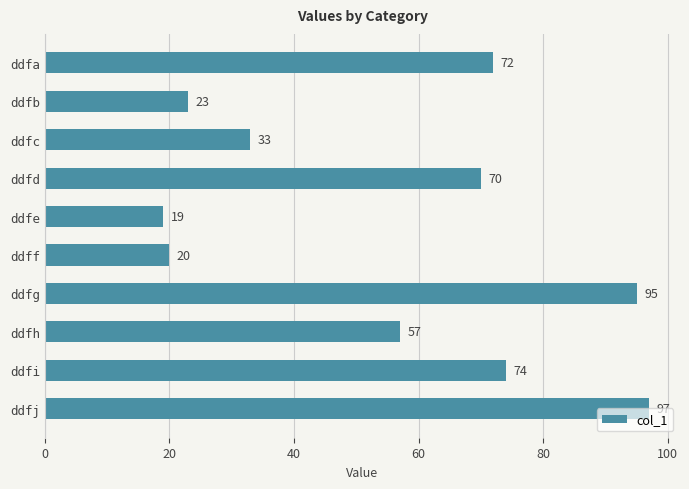

What is the value of the 6th bar from the top?

20